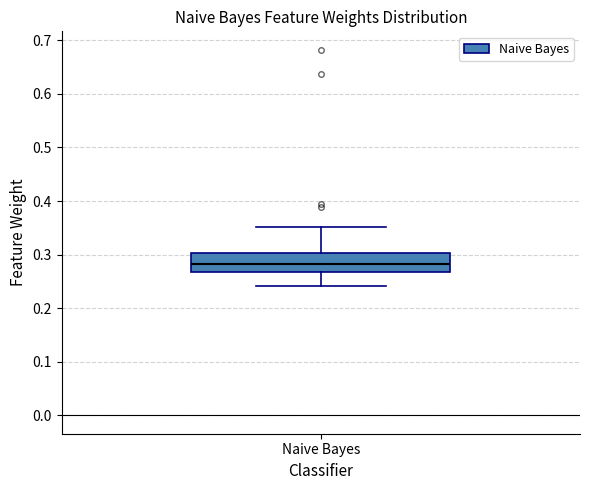

Read this box plot against the y-axis: the position of the median line, the range covered by the box, and the ends of both whiskers. The values are not printed on the chart, so give them approximately, as read against the axis.

median 0.28, box 0.27 to 0.30, whiskers 0.24 to 0.35